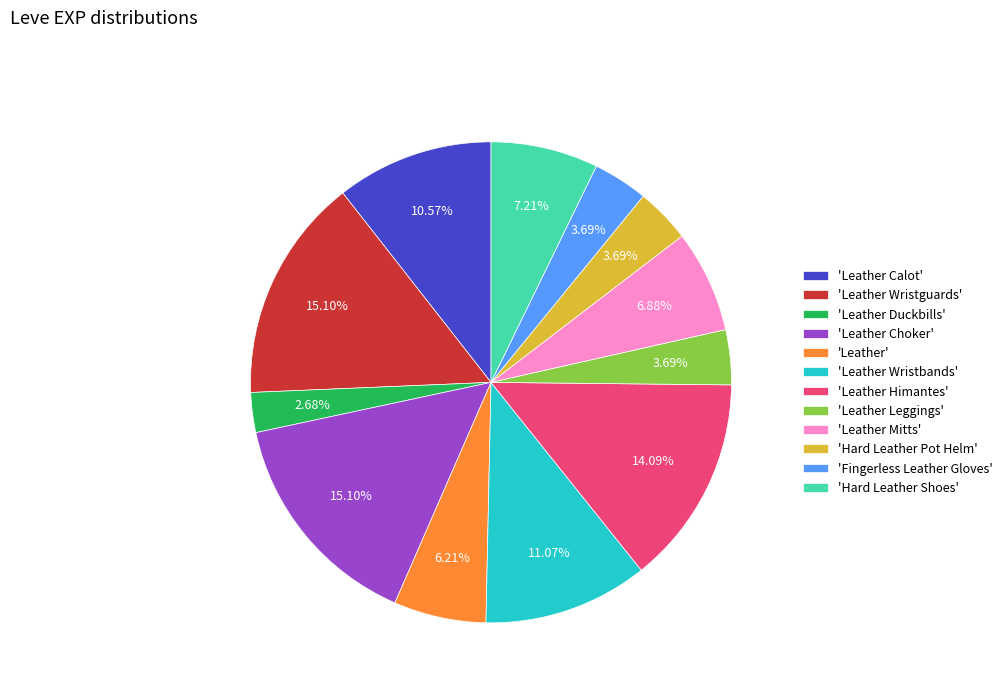

Do 'Leather Wristguards' and 'Leather Choker' together represent more than half of the pie?

No